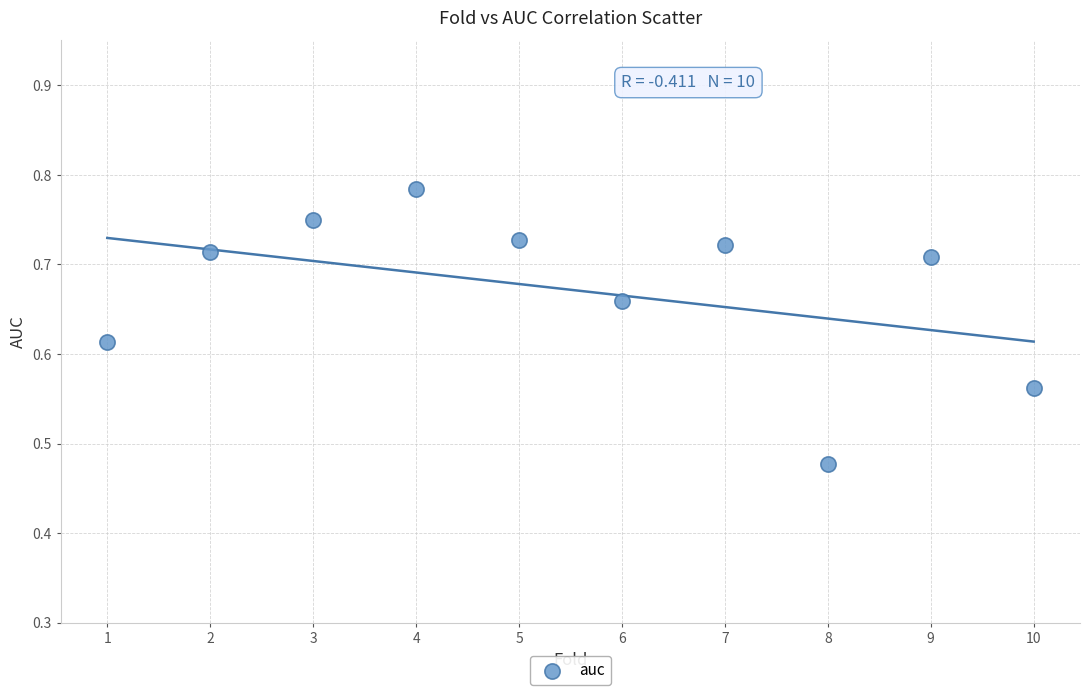

What is the range of X values (max minus min)?

9.0